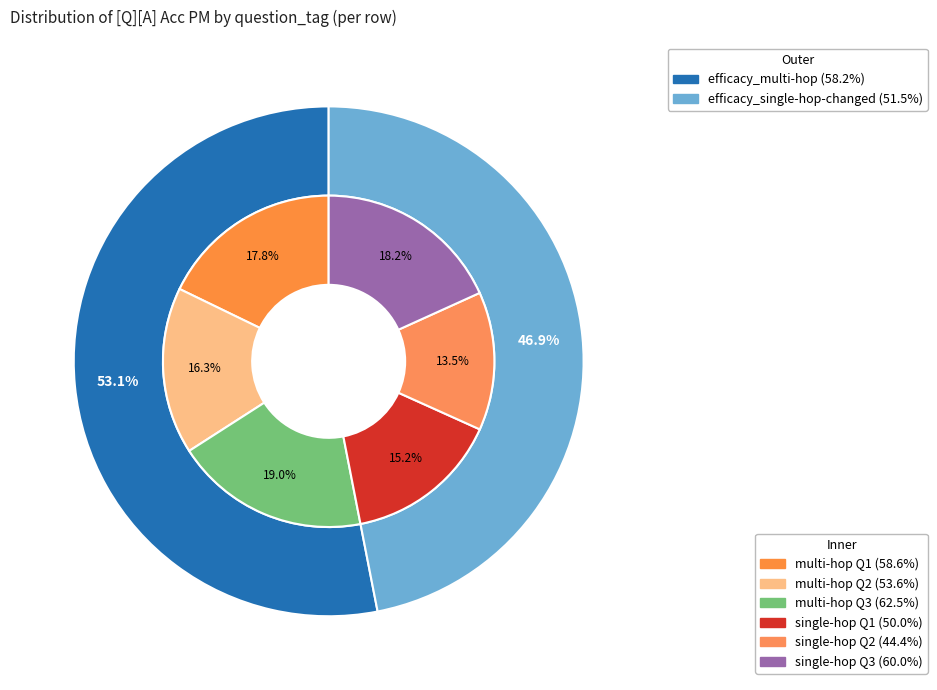

What is the total percentage of efficacy_single-hop-changed and 2?

66.4%